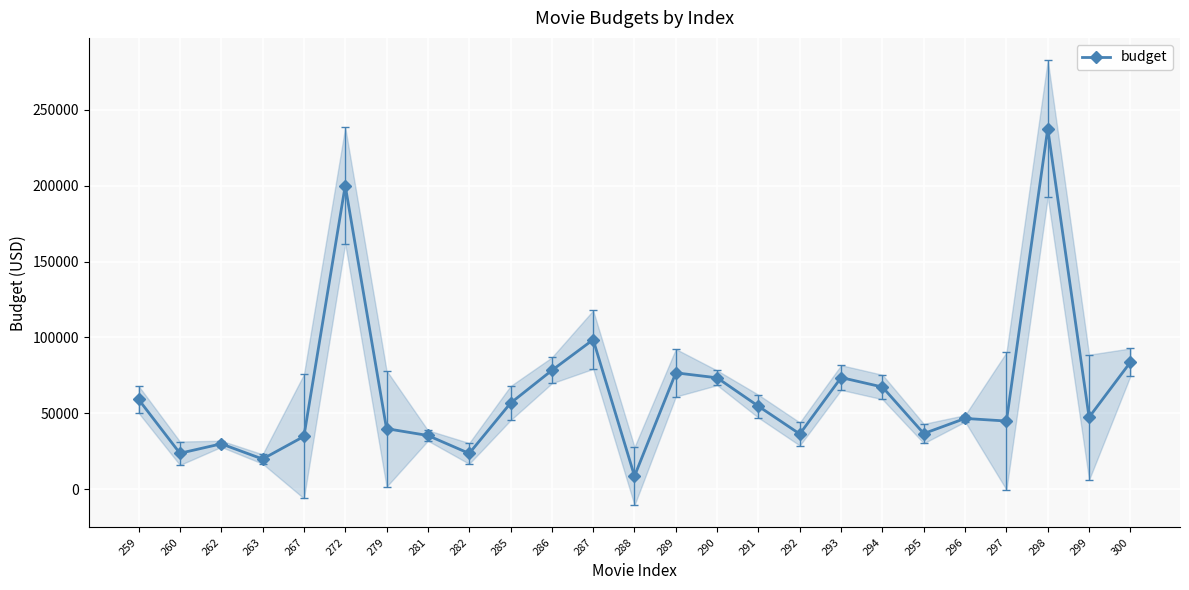

What is the ratio of the value at 260 to the value at 287?

0.2